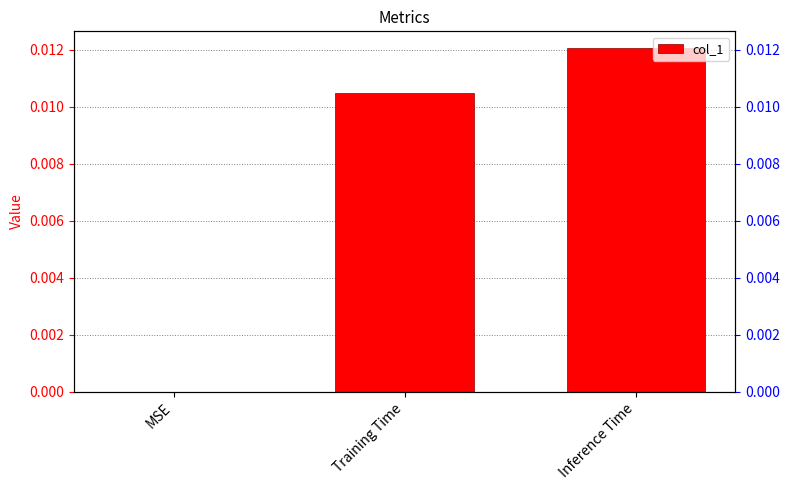

The value at MSE is 0.0. True or false?

False